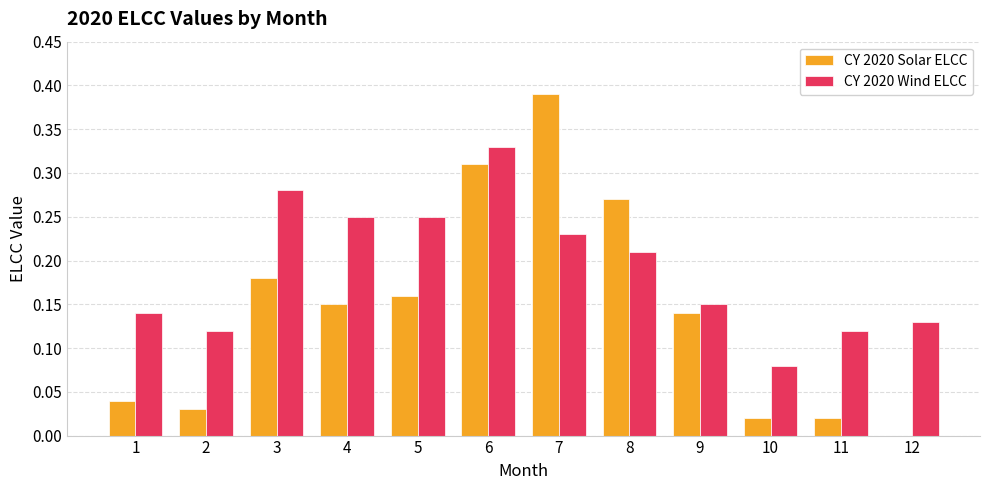

The CY 2020 Solar ELCC series shows 0.1 at 3. True or false?

False